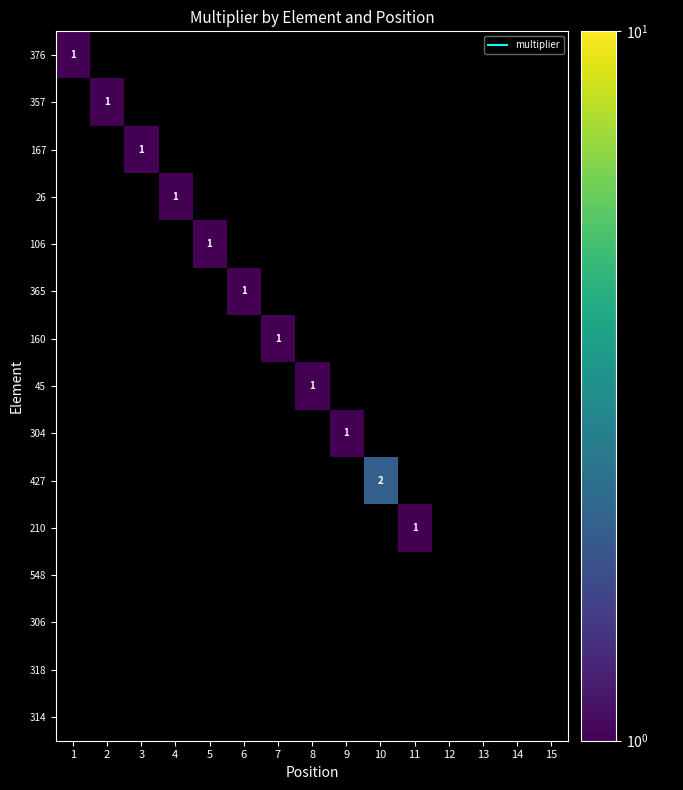

Which category has the highest value across all series?

10